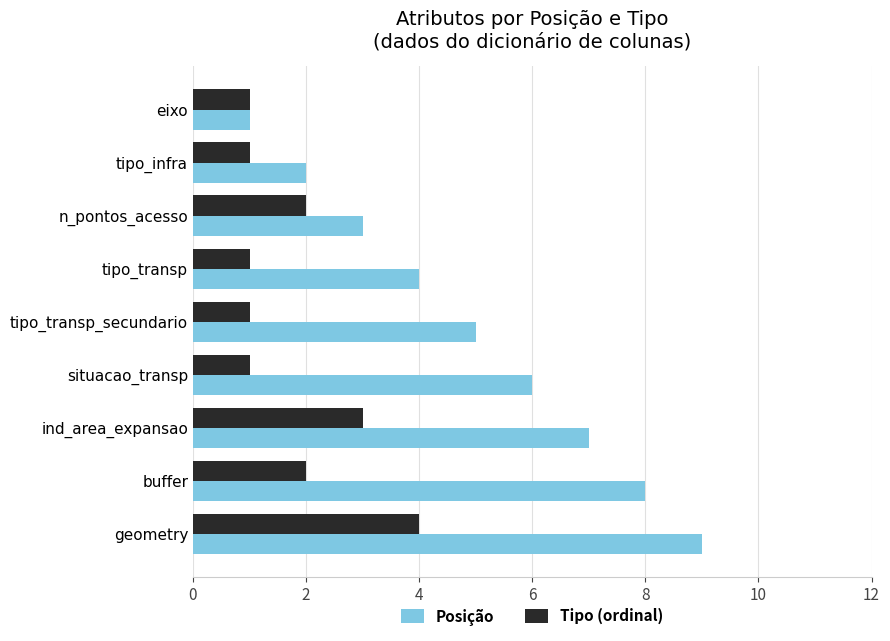

At which category does the chart reach its peak across all series?

geometry